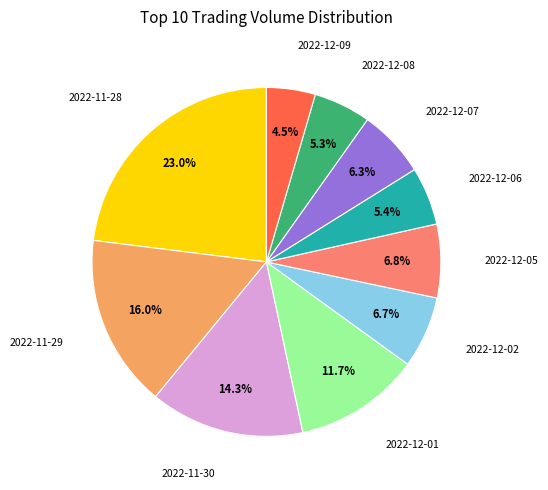

Is there a majority slice in this chart?

No